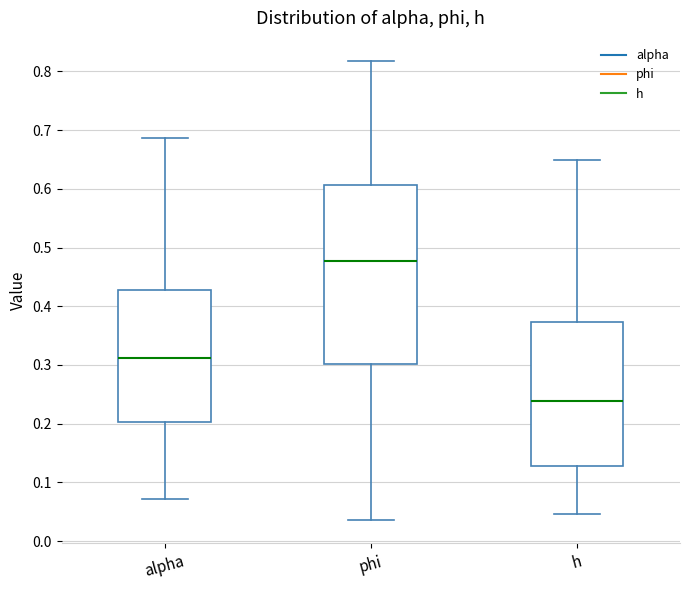

Reading left to right, read every box against the y-axis: the position of its median line, the range the box covers, and the ends of its whiskers. The values are not printed on the chart, so give them approximately, as read against the axis.

alpha: median 0.31, box 0.20 to 0.43, whiskers 0.07 to 0.69
phi: median 0.48, box 0.30 to 0.61, whiskers 0.04 to 0.82
h: median 0.24, box 0.13 to 0.37, whiskers 0.05 to 0.65